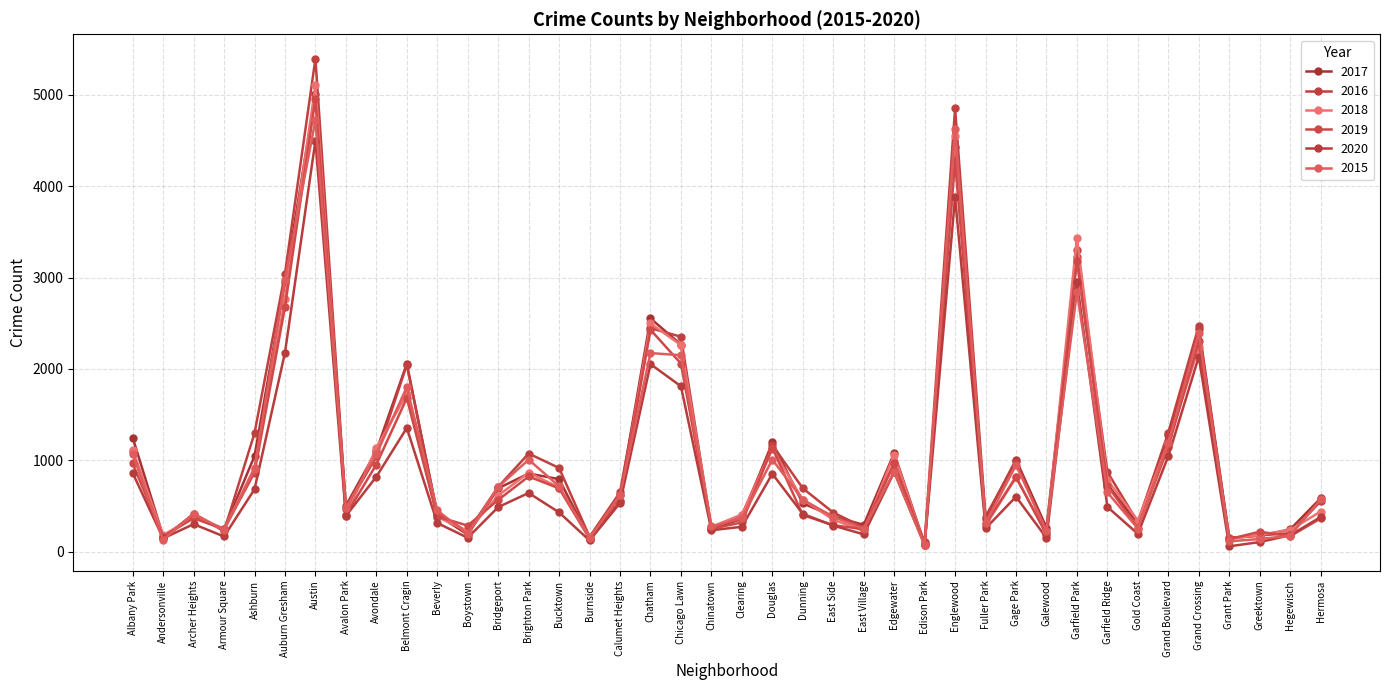

Between Chicago Lawn and Clearing, which series saw the biggest shift?

2016